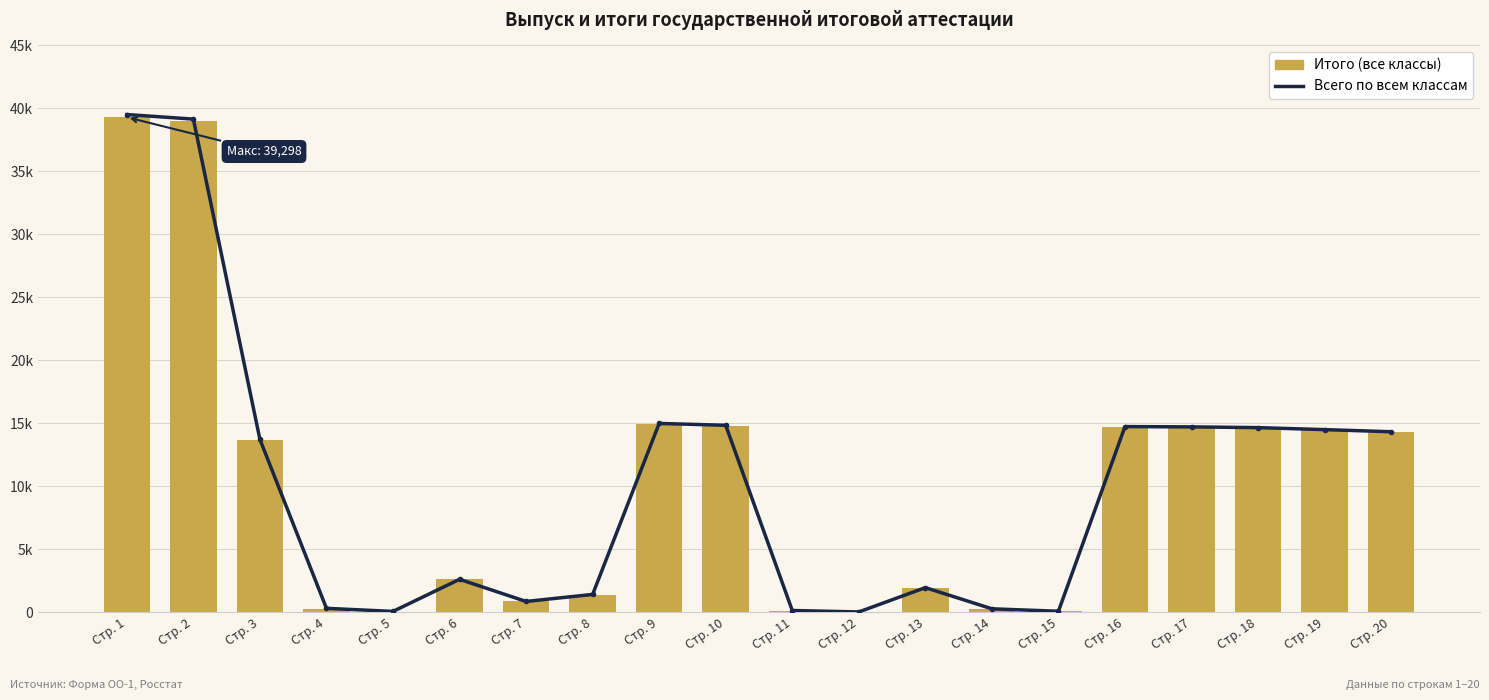

True or false: Всего по всем классам has a value of 14985 at Стр. 9.

True